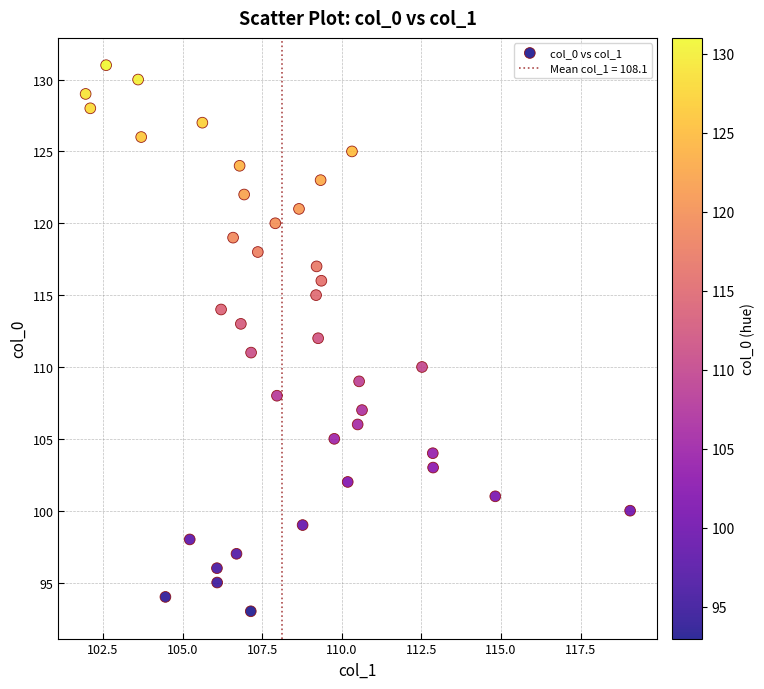

What is the range of Y values (max minus min)?

38